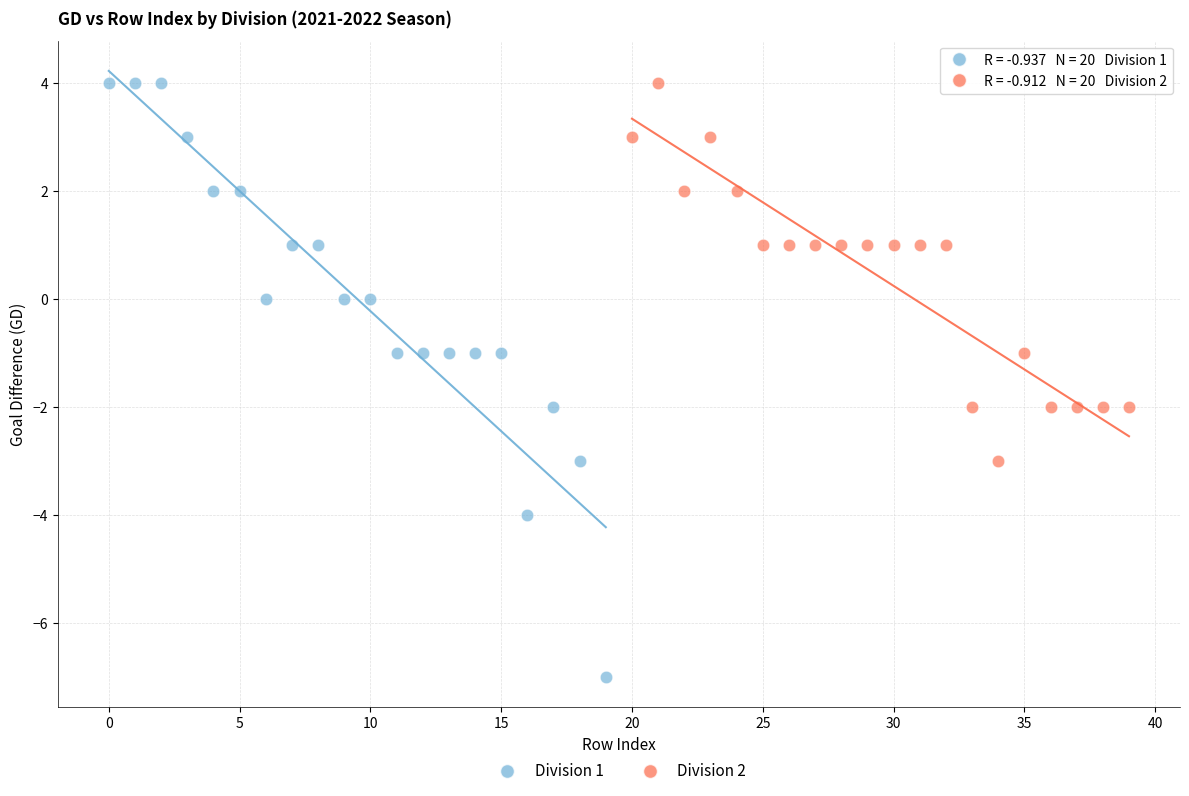

What are all the series names shown in the legend?

Division 1, Division 2